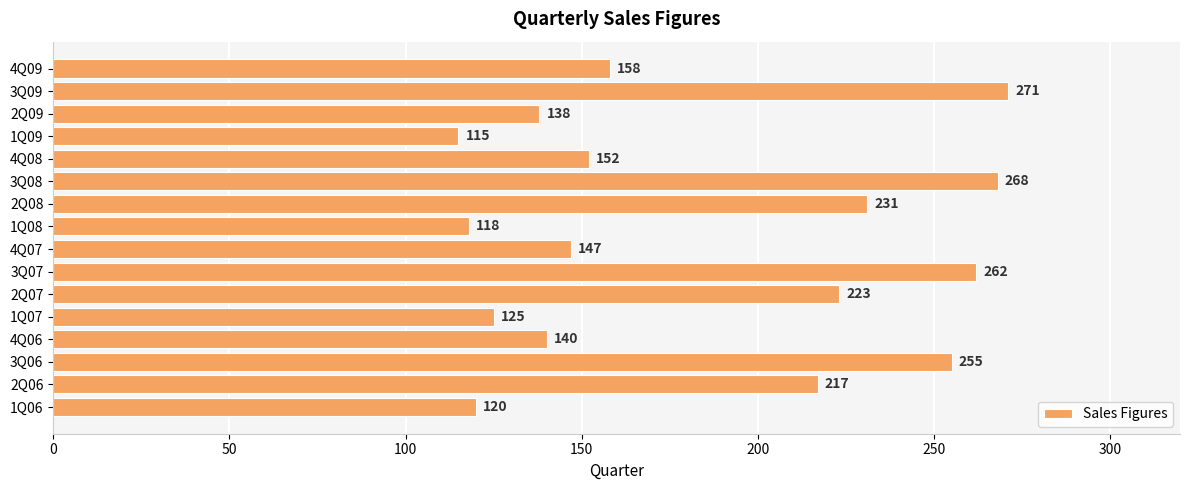

List the labels in order of value, largest first.

3Q09, 3Q08, 3Q07, 3Q06, 2Q08, 2Q07, 2Q06, 4Q09, 4Q08, 4Q07, 4Q06, 2Q09, 1Q07, 1Q06, 1Q08, 1Q09